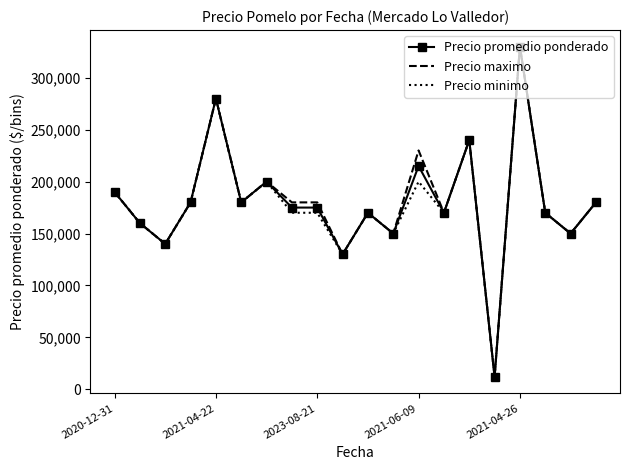

What is the maximum value shown in the chart?

330000